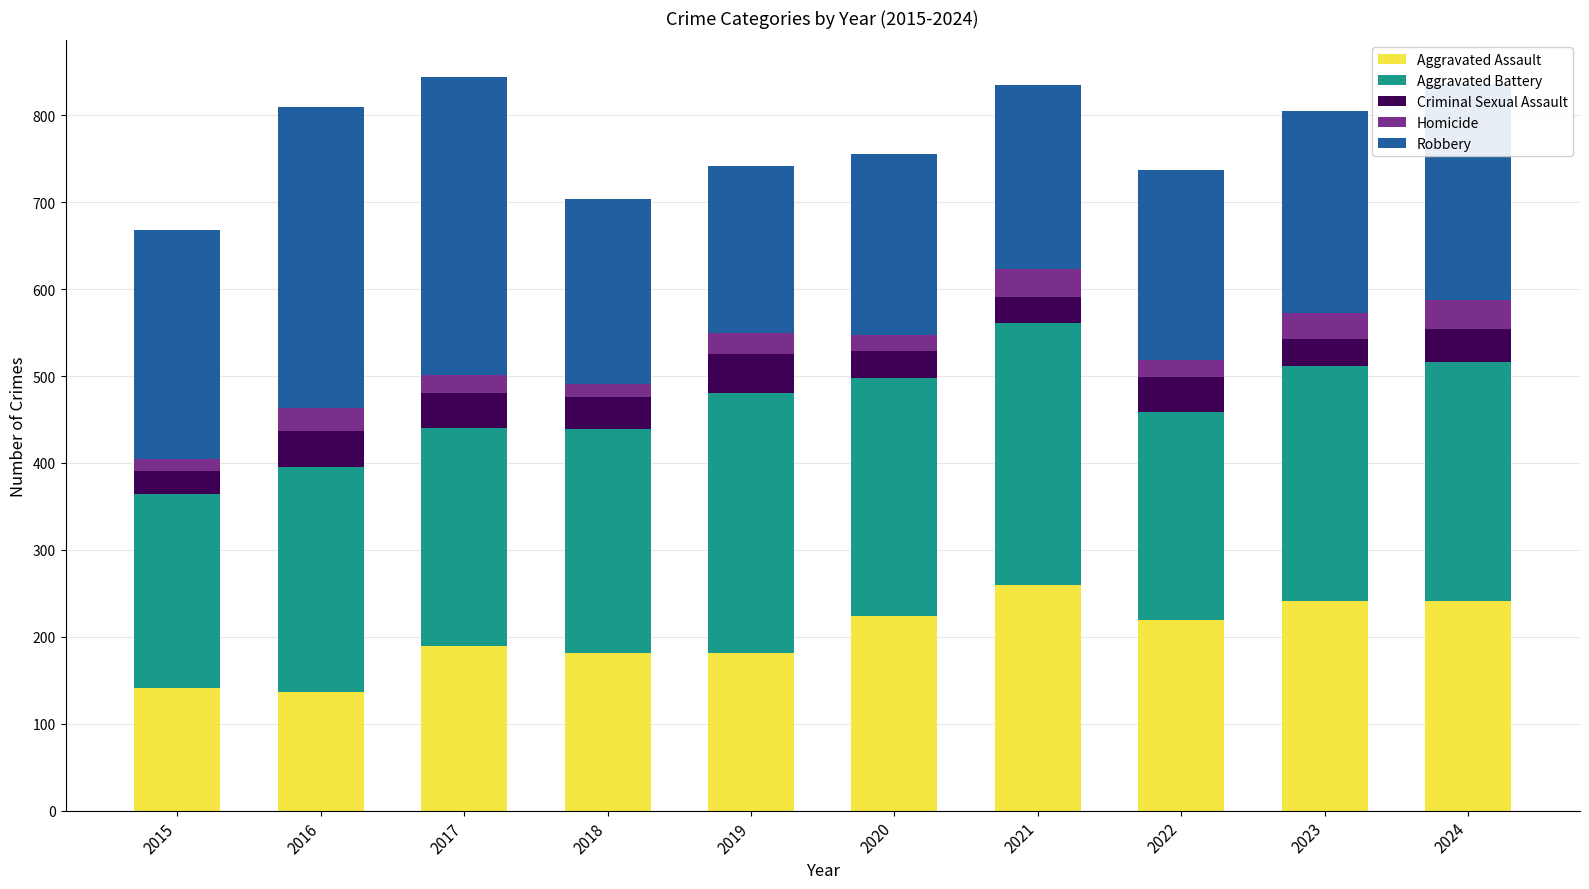

Is it true that Aggravated Assault equals 181 at 2018?

True